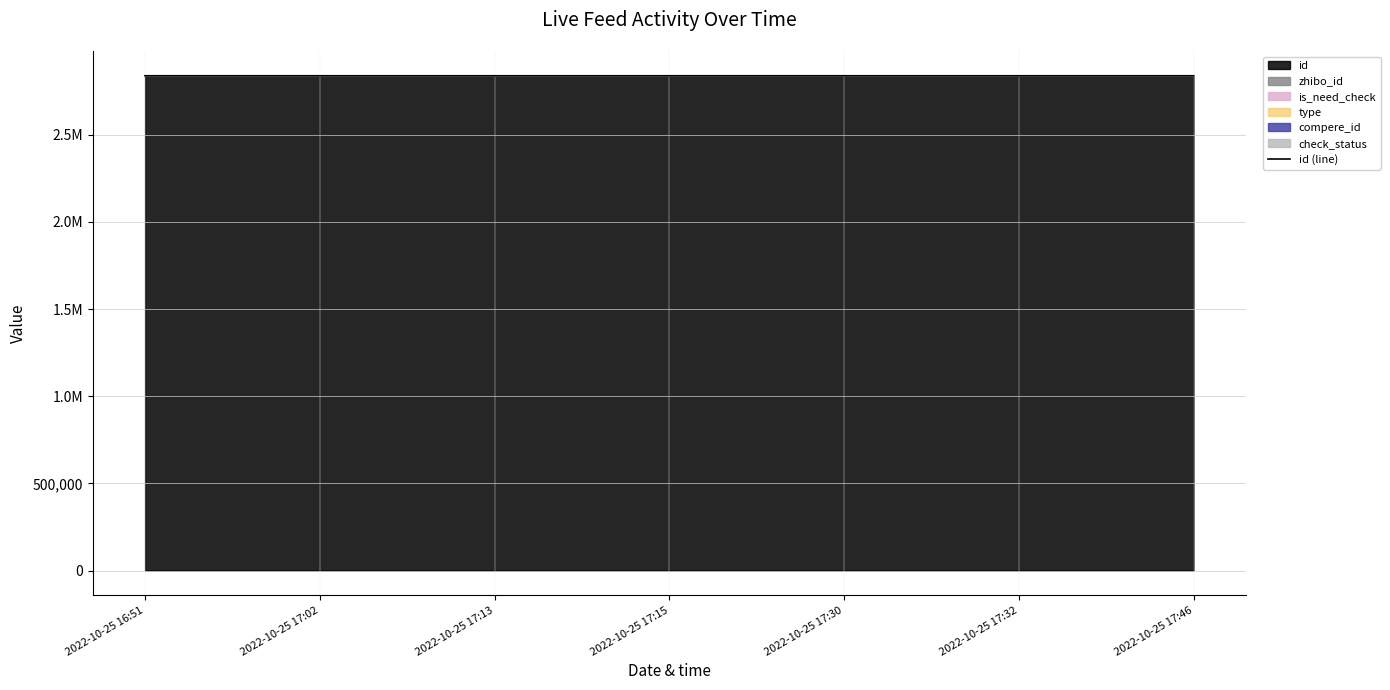

Reading right to left, what are all the values shown in this chart?

2022-10-25 17:46=2839024	2022-10-25 17:32=2839034	2022-10-25 17:30=2839051	2022-10-25 17:15=2839055	2022-10-25 17:13=2839089	2022-10-25 17:02=2839093	2022-10-25 16:51=2839118